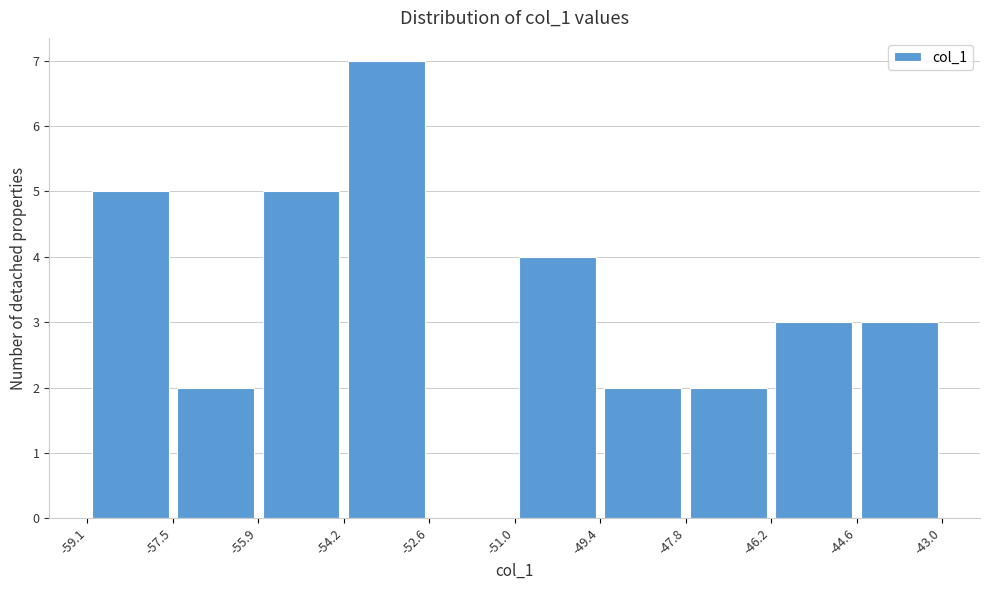

Reading left to right, transcribe this chart: for each bar, give the range it covers on the x-axis and its height. The values are not printed on the chart, so give them approximately, as read against the axis.

-59.1 to -57.5: 5
-57.5 to -55.9: 2
-55.9 to -54.2: 5
-54.2 to -52.6: 7
-52.6 to -51.0: 0
-51.0 to -49.4: 4
-49.4 to -47.8: 2
-47.8 to -46.2: 2
-46.2 to -44.6: 3
-44.6 to -43.0: 3